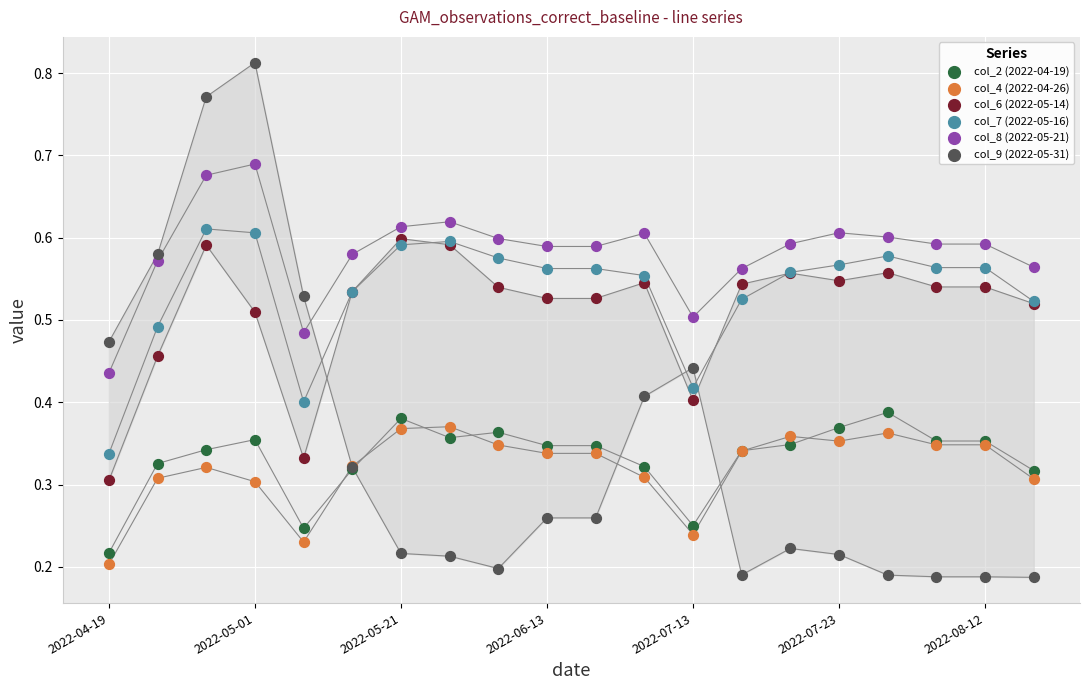

Which series has the largest Y range (max minus min)?

col_9 (2022-05-31)